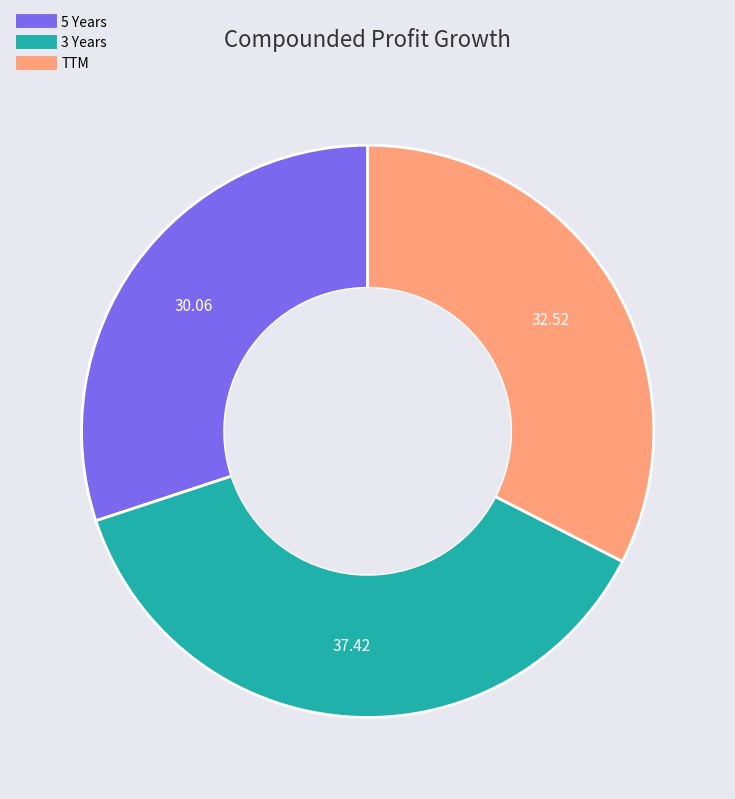

Is it true that TTM is 39% of the pie?

False